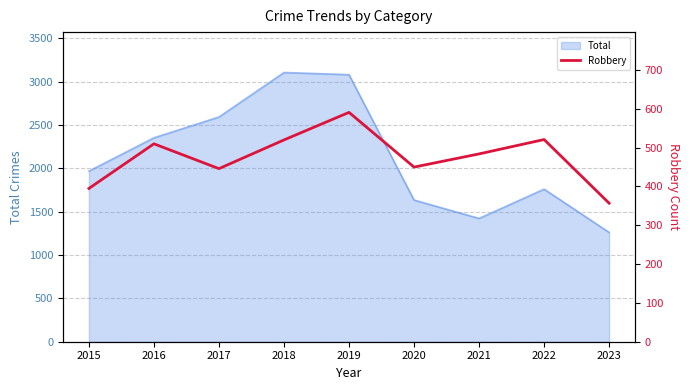

True or false: the data has more than 1 interior local peaks.

True